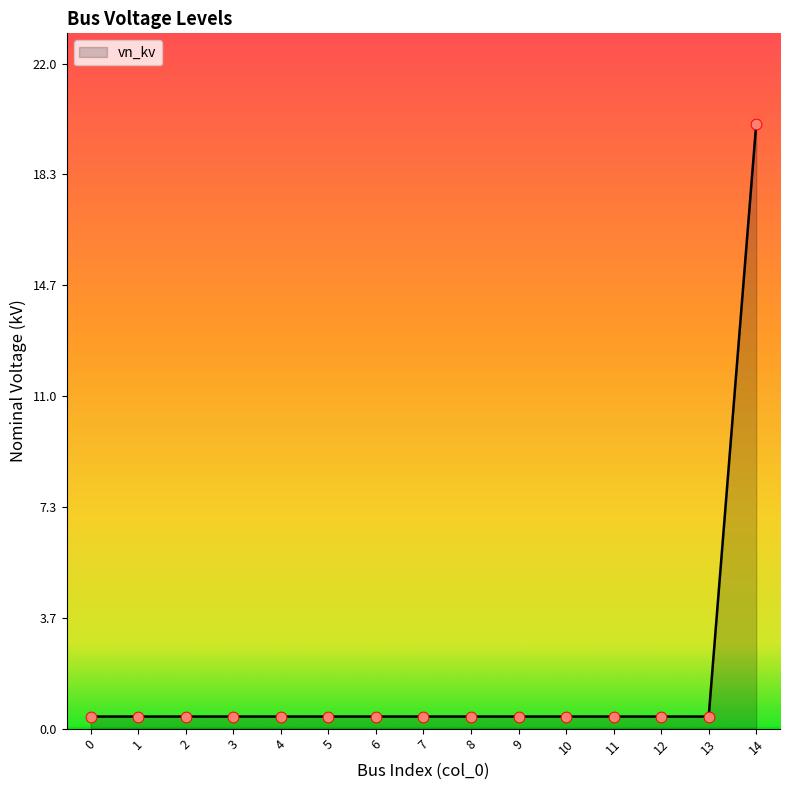

What is the greatest value displayed?

20.0